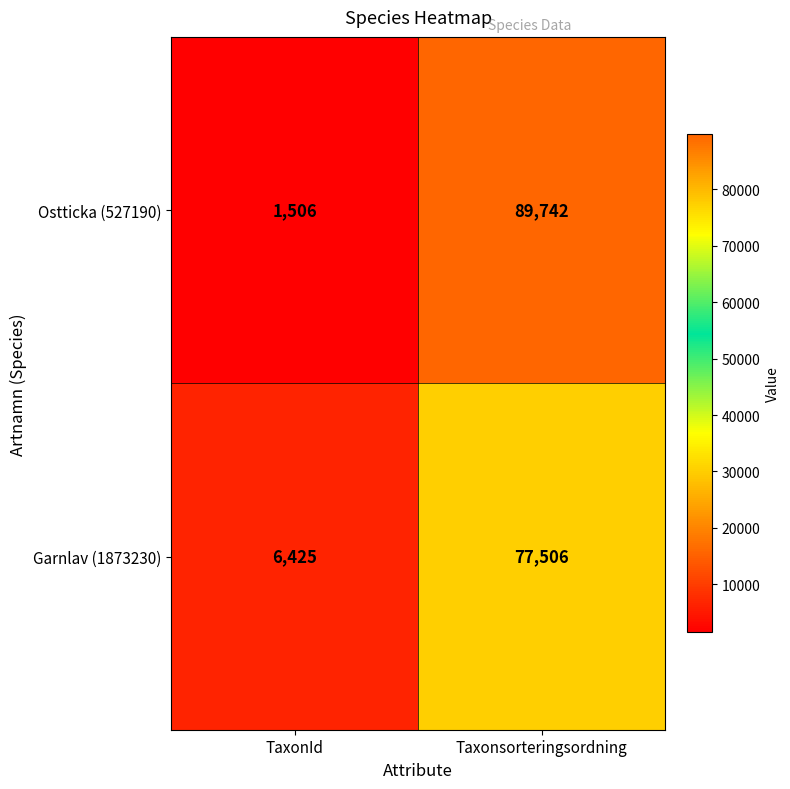

What is the average value of the Garnlav (1873230) series?

41966